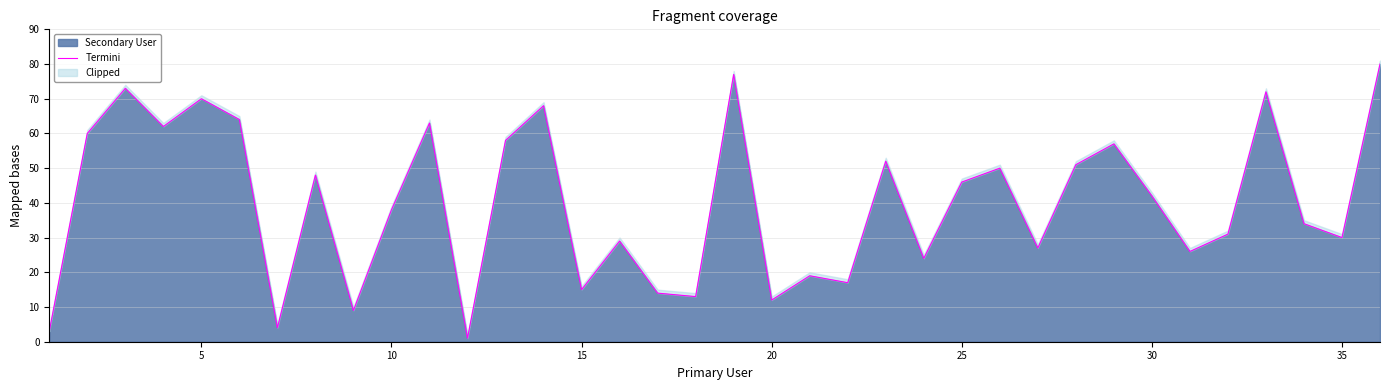

Does the chart display data point markers on the line(s)?

No